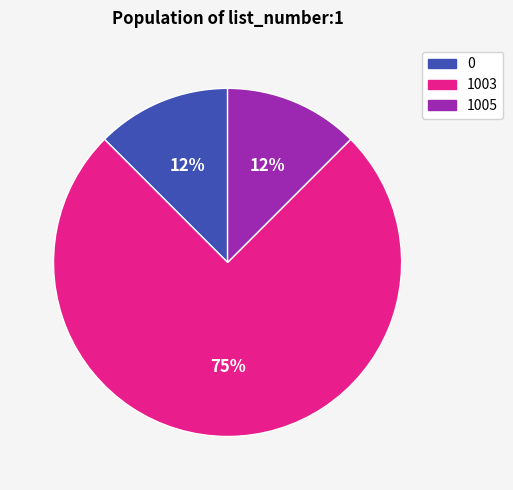

Is there a majority slice in this chart?

Yes